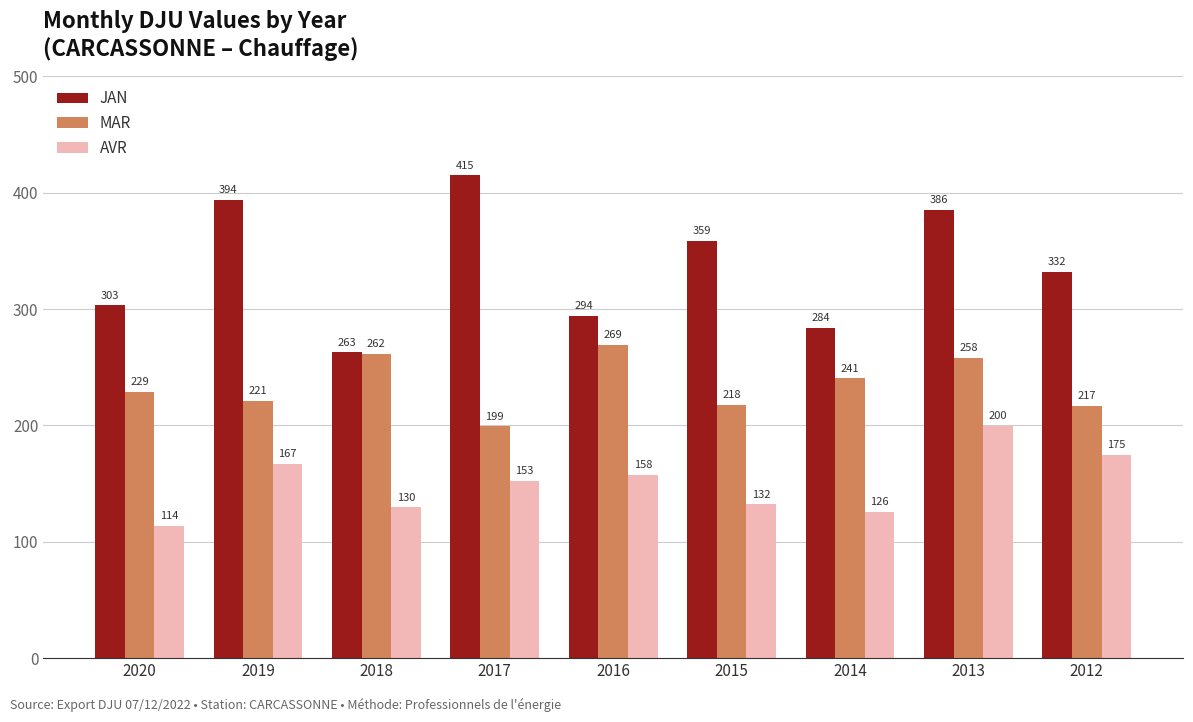

What is the maximum value shown in the chart?

414.9